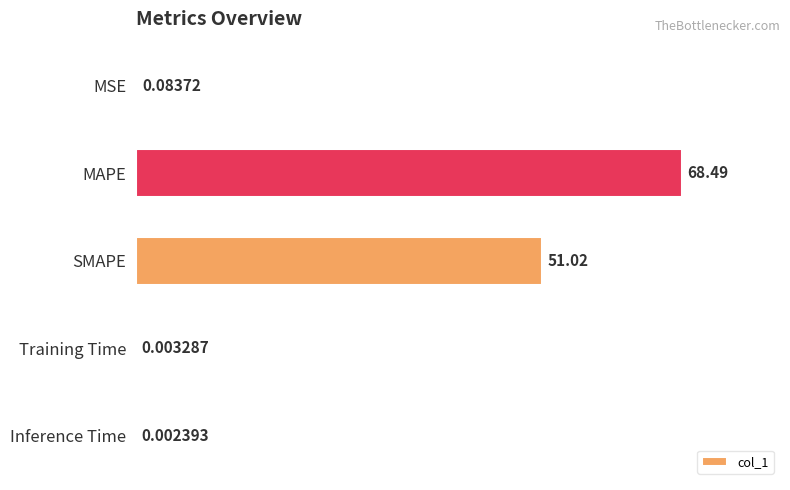

Which label corresponds to the largest value in the chart?

MAPE